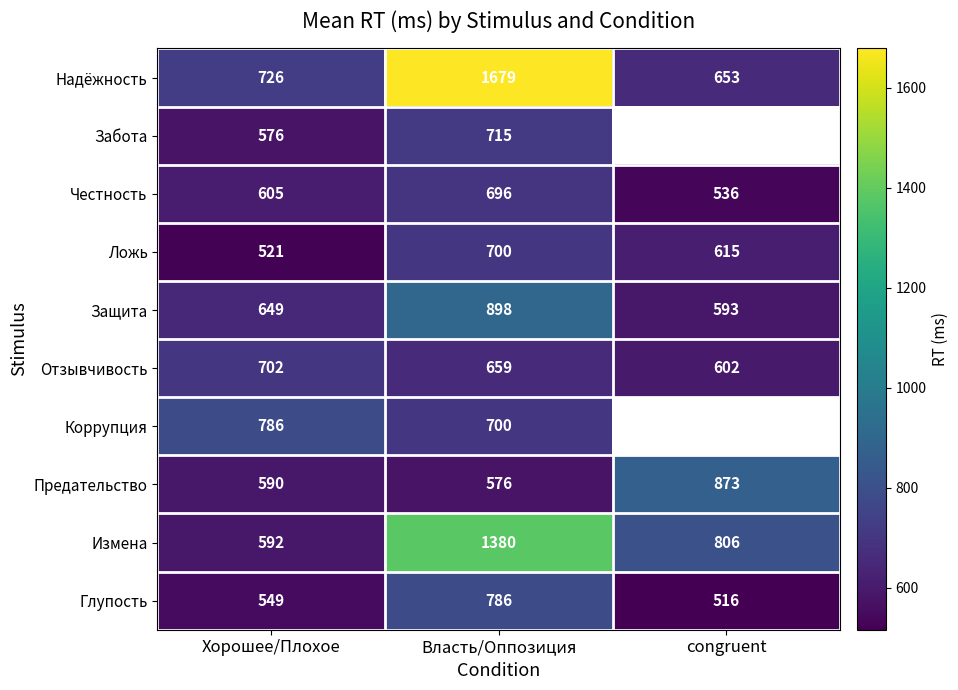

Where is Измена nearest to the value 986?

congruent